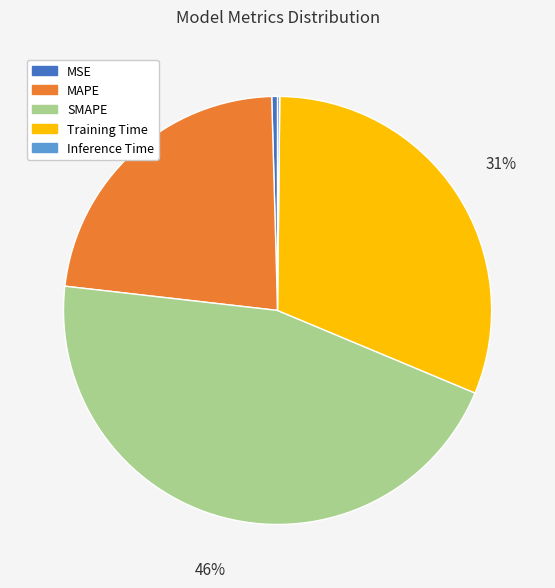

Is there any slice that represents more than half of the pie?

No